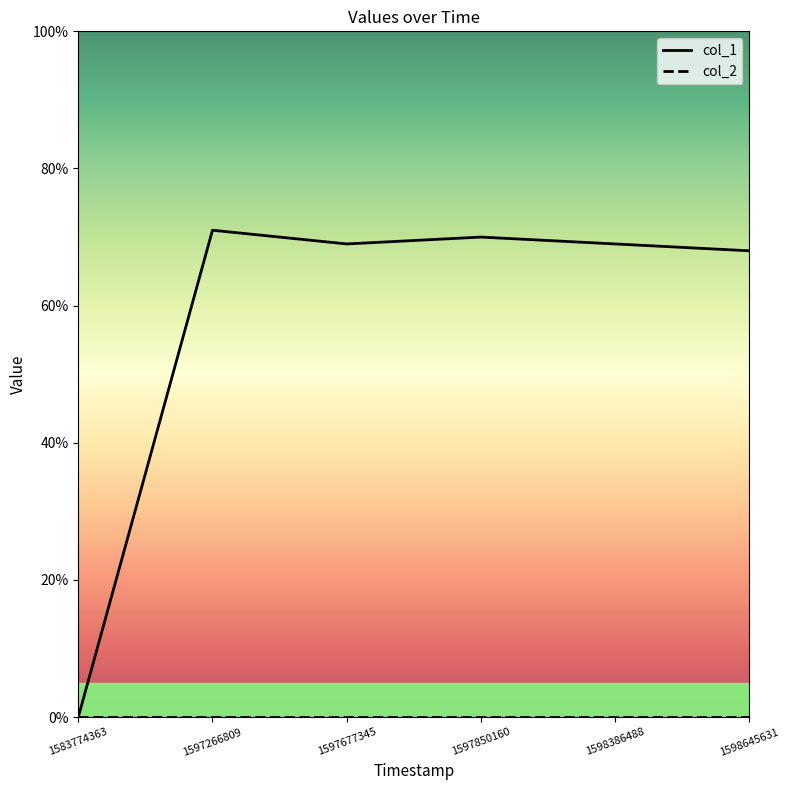

Which series changed the most between 1597266809 and 1598645631?

col_1